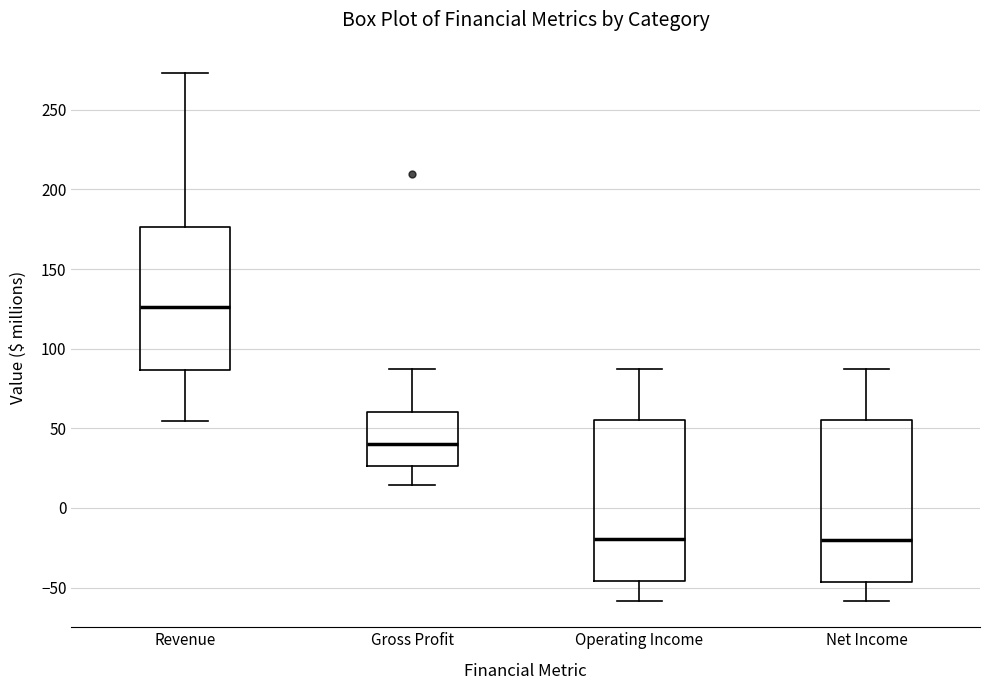

Reading left to right, read every box against the y-axis: the position of its median line, the range the box covers, and the ends of its whiskers. The values are not printed on the chart, so give them approximately, as read against the axis.

Revenue: median 125, box 85 to 175, whiskers 55 to 275
Gross Profit: median 40, box 25 to 60, whiskers 15 to 85
Operating Income: median -20, box -45 to 55, whiskers -60 to 85
Net Income: median -20, box -45 to 55, whiskers -60 to 85